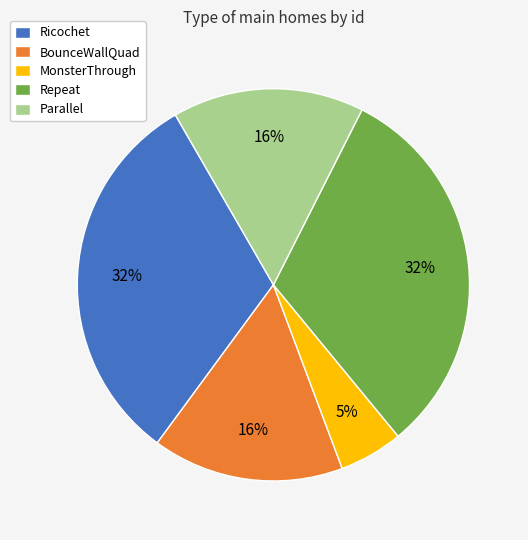

Do BounceWallQuad and Ricochet together represent more than half of the pie?

No